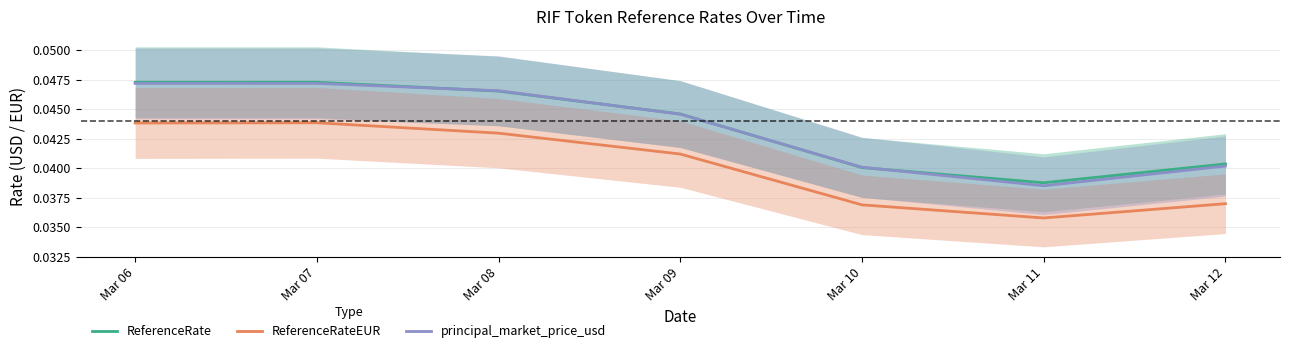

True or false: principal_market_price_usd and ReferenceRateEUR intersect in this chart.

False